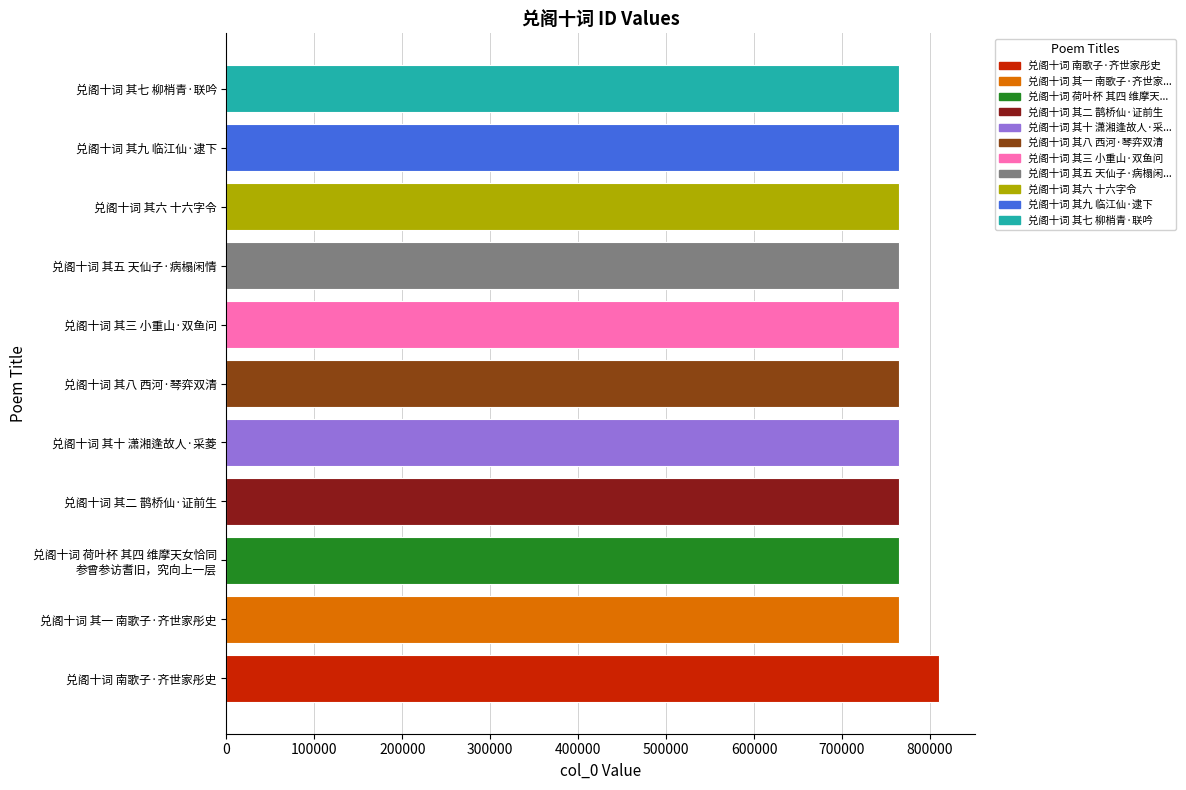

What is the sum of the values at 兑阁十词 其八 西河·琴弈双清 and 兑阁十词 其三 小重山·双鱼问?

1529367